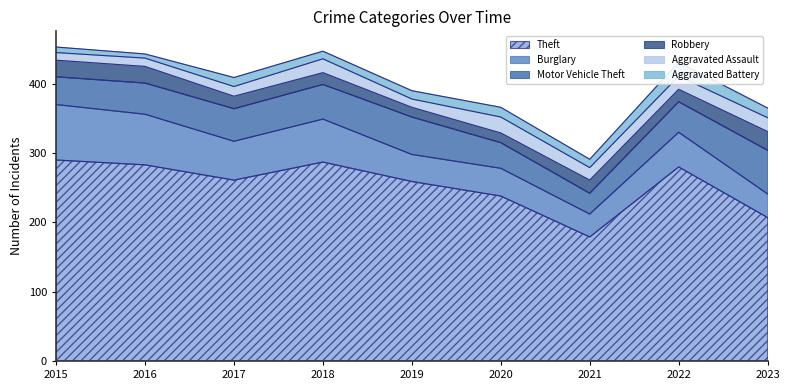

Is the value of Motor Vehicle Theft at 2019 greater than the value of Robbery at 2022?

Yes